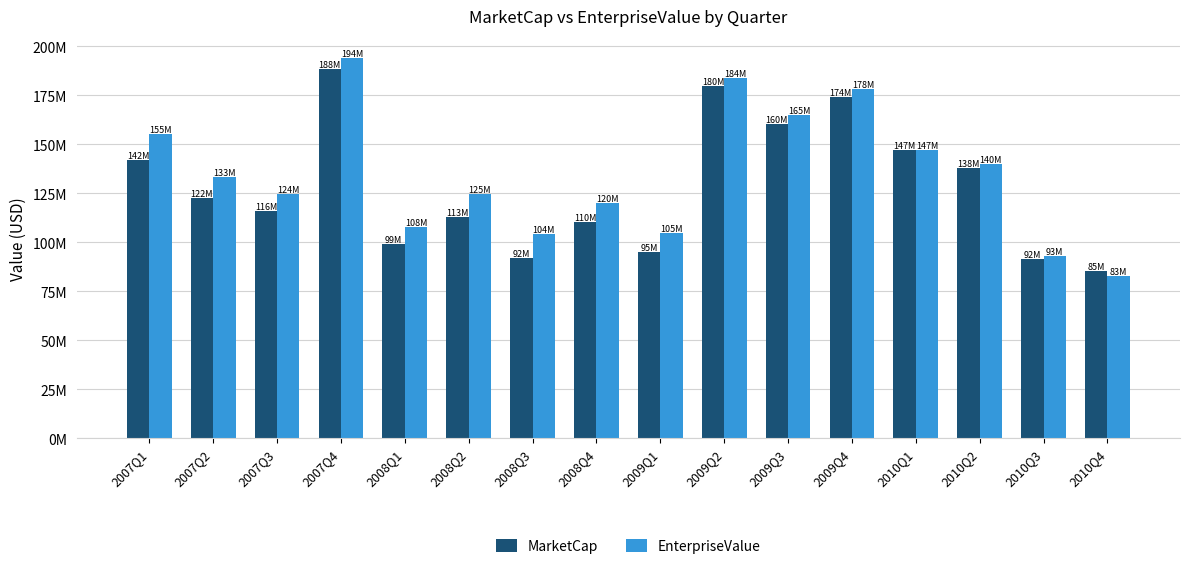

List the labels in order of MarketCap value, smallest first.

2010Q4, 2010Q3, 2008Q3, 2009Q1, 2008Q1, 2008Q4, 2008Q2, 2007Q3, 2007Q2, 2010Q2, 2007Q1, 2010Q1, 2009Q3, 2009Q4, 2009Q2, 2007Q4